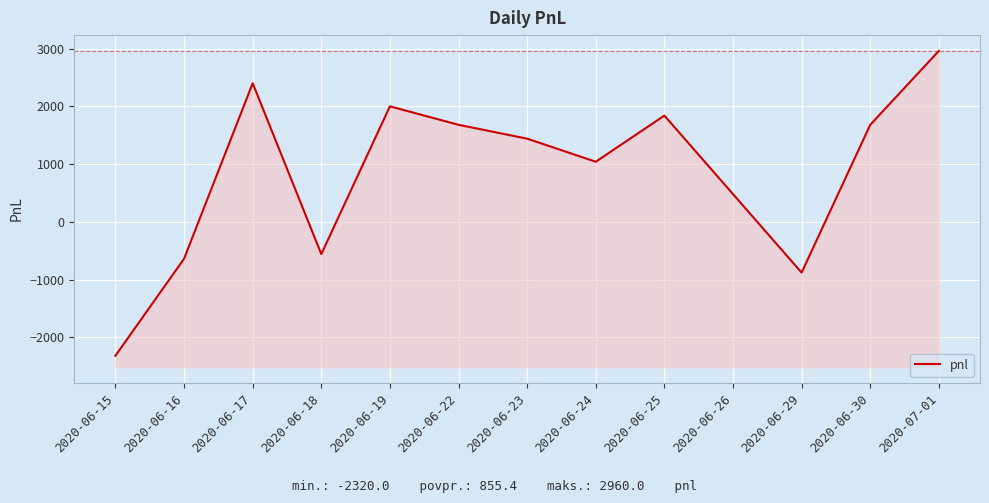

Rank the categories by value from lowest to highest.

2020-06-15, 2020-06-29, 2020-06-16, 2020-06-18, 2020-06-26, 2020-06-24, 2020-06-23, 2020-06-22, 2020-06-30, 2020-06-25, 2020-06-19, 2020-06-17, 2020-07-01